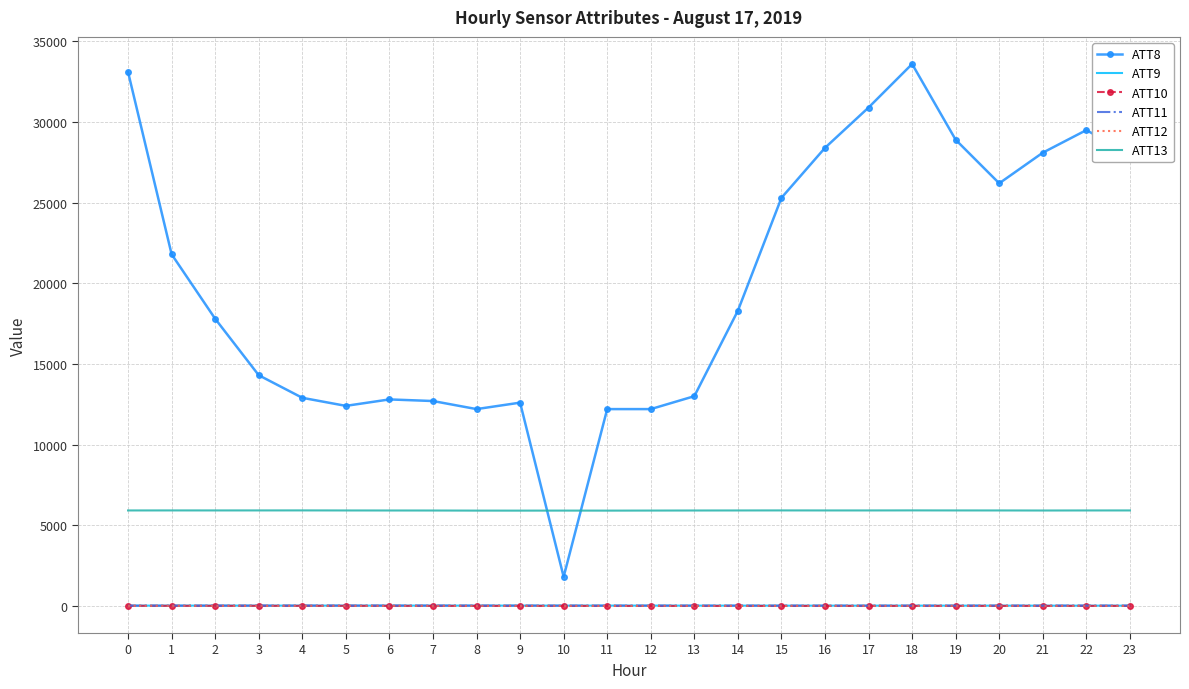

True or false: ATT8 and ATT9 cross at least once.

False